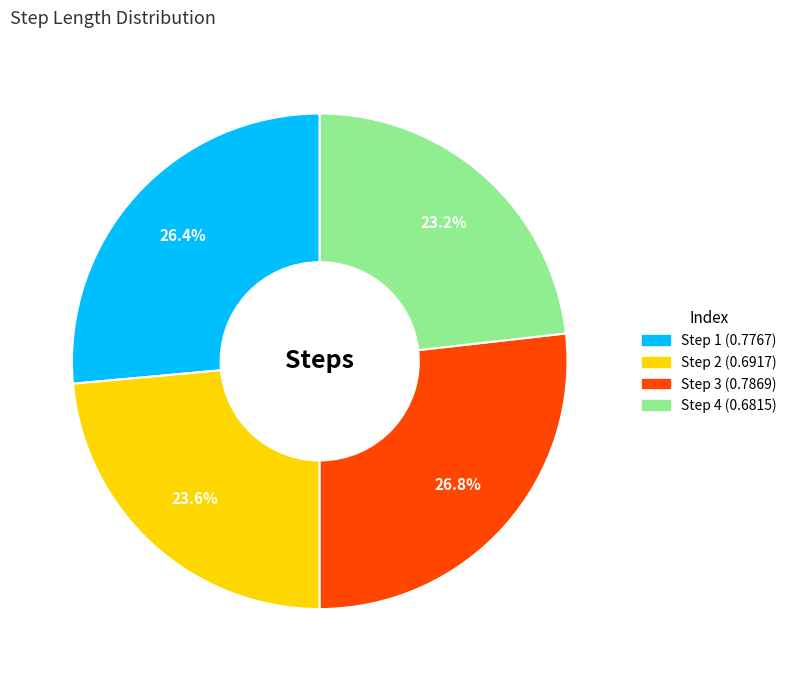

Does any single category account for the majority?

No